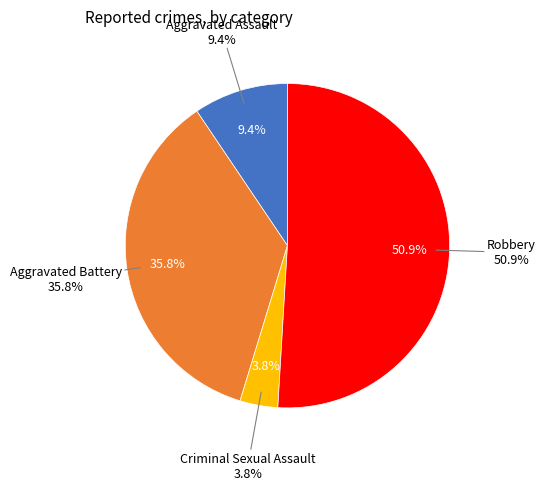

To the nearest percent, what is the combined percentage of Robbery and Aggravated Battery?

87%